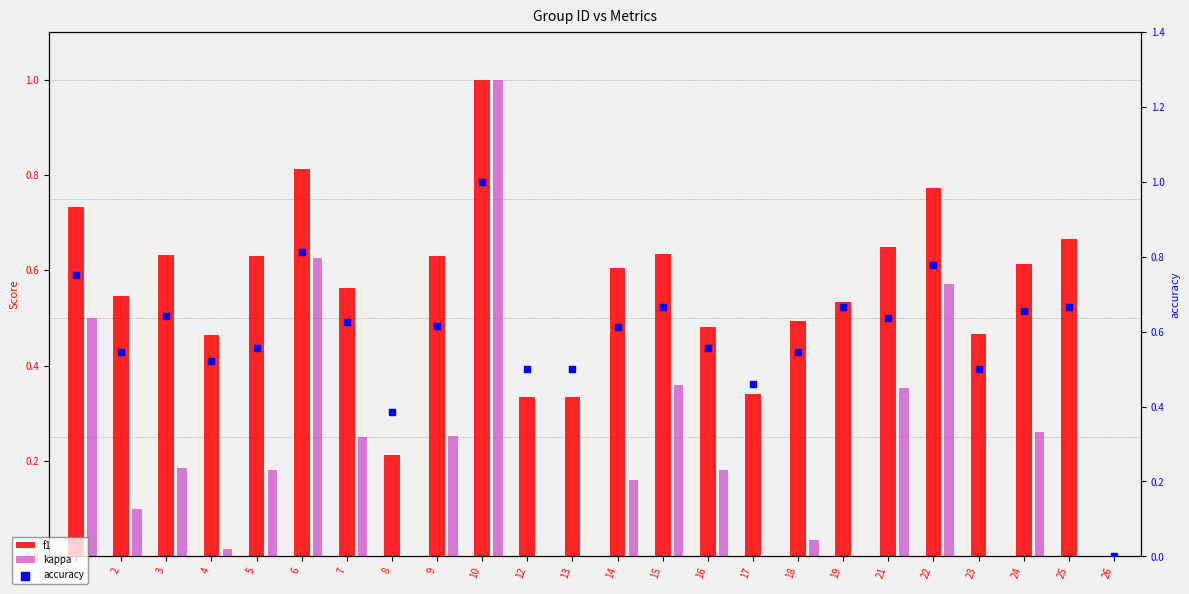

At how many categories does at least one series exceed 0?

23